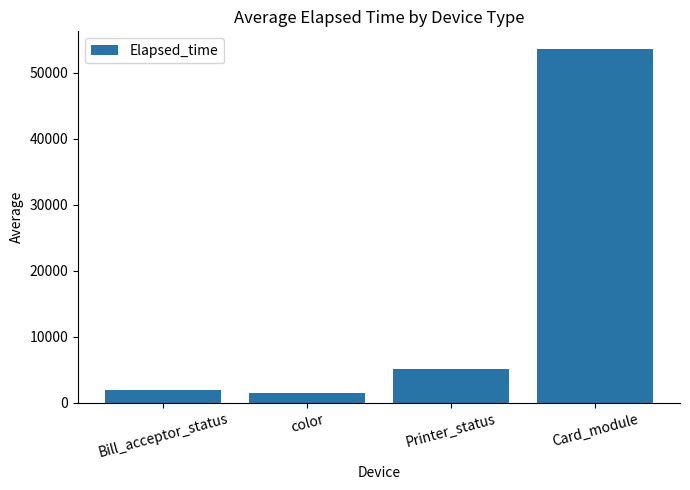

What is the difference between the second highest and minimum values?

3651.5